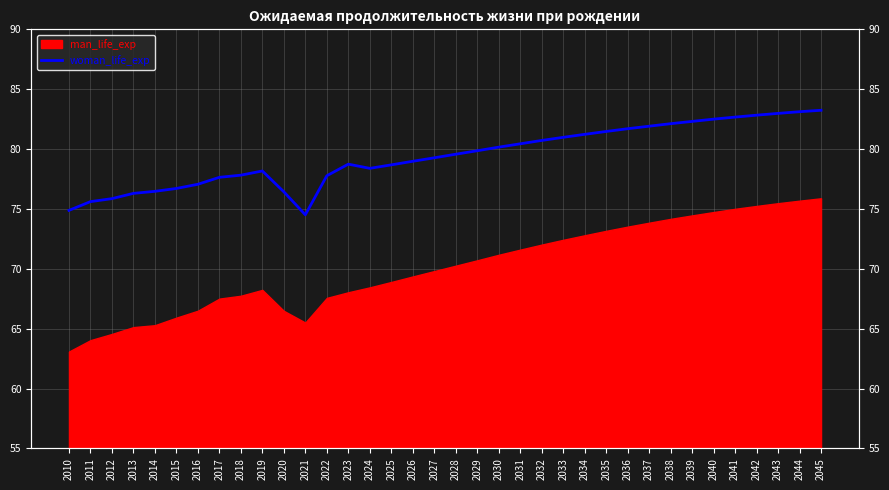

Between 2017 and 2020, which is larger?

2017